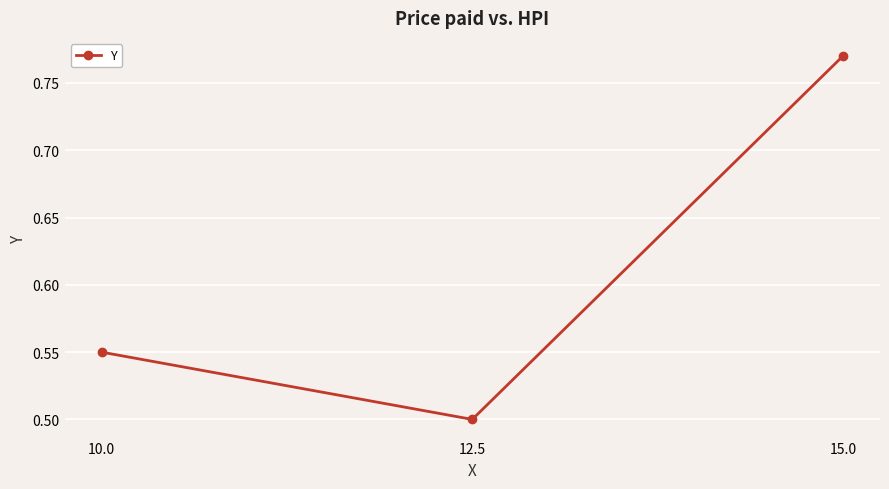

What position from the right is 15.0?

1